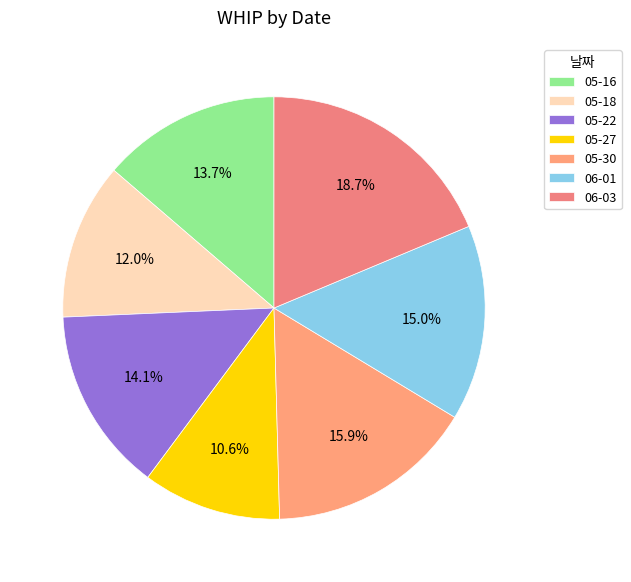

Which slice is the largest?

06-03